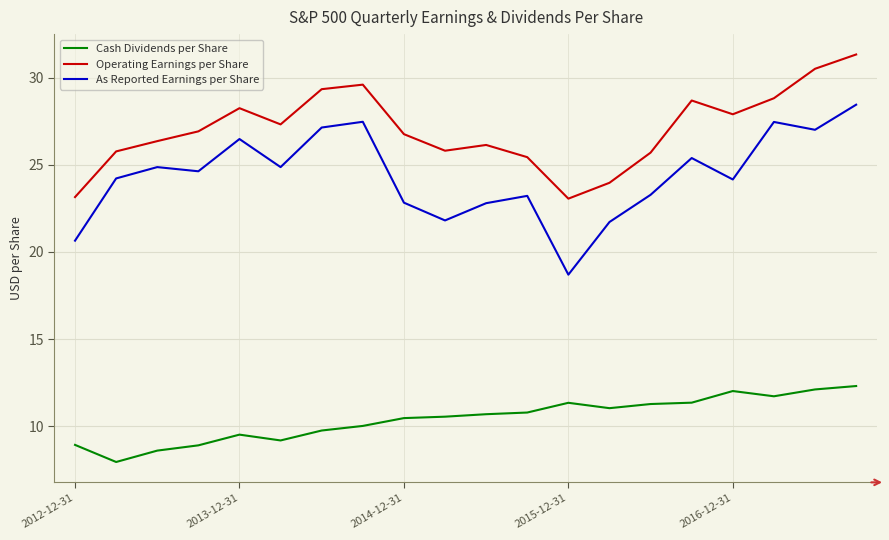

Which series has the largest total across all categories?

Operating Earnings per Share